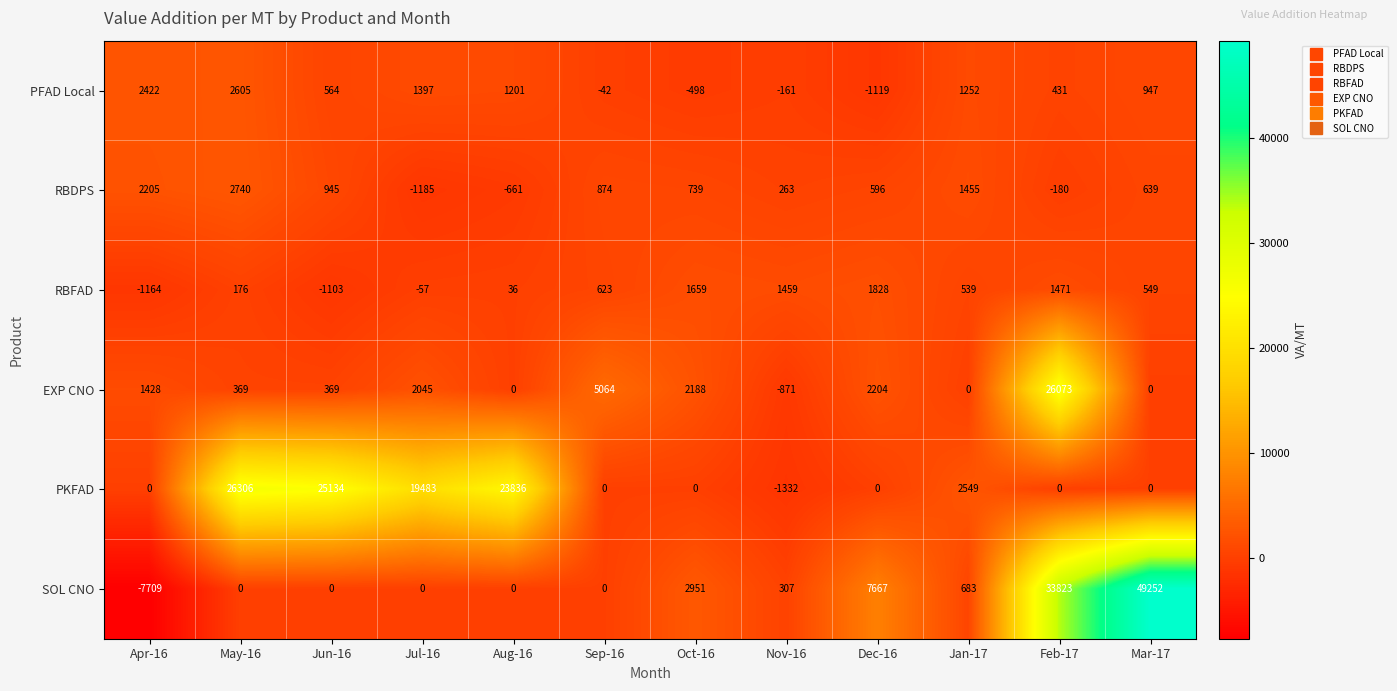

What is the difference between the maximum and minimum values in the SOL CNO series?

56961